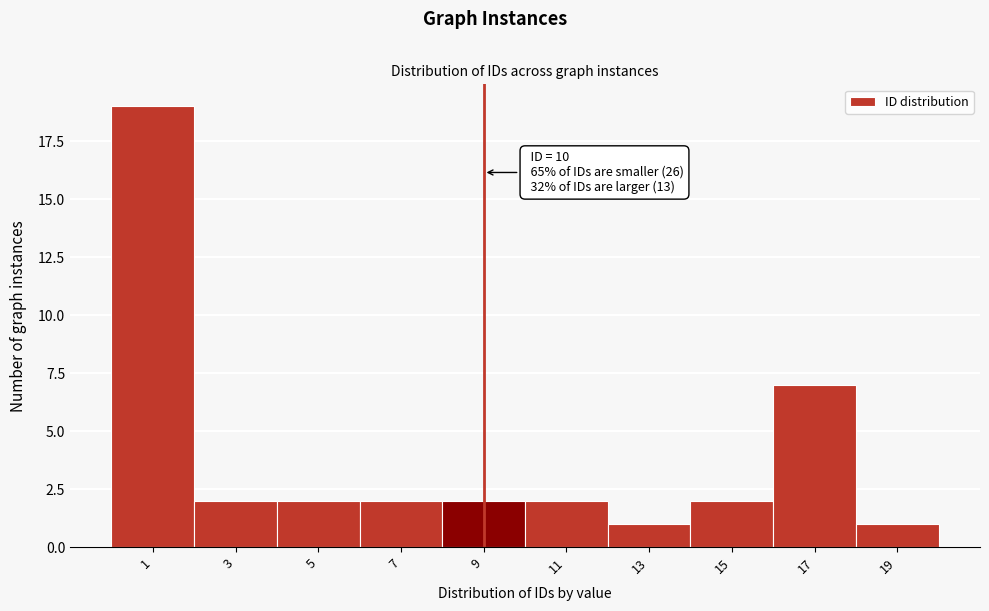

Reading left to right, list all the values displayed in this chart.

19	2	2	2	2	2	1	2	7	1